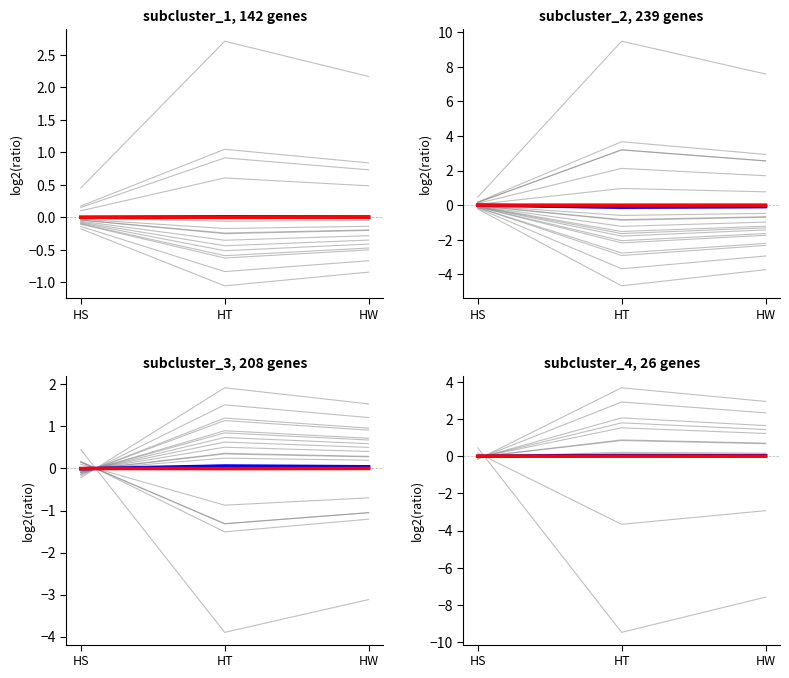

At which label is mean closest to 0?

HS